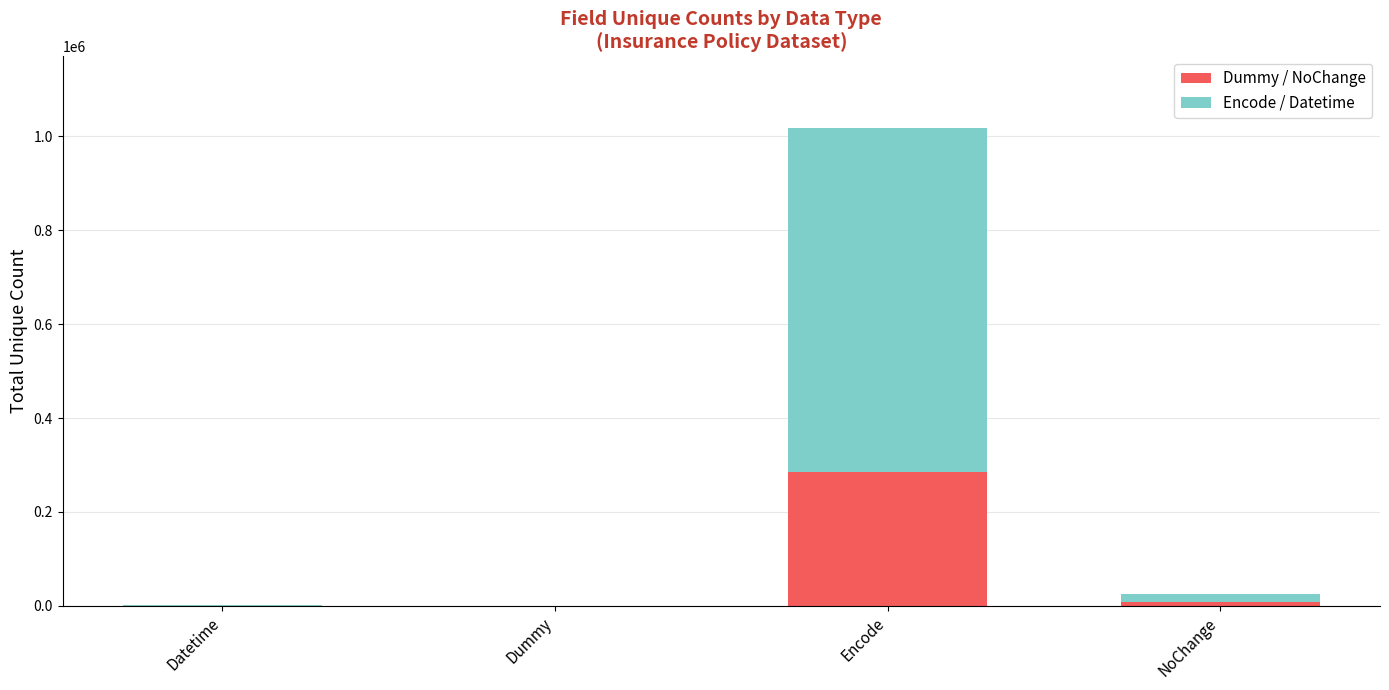

What are all the series names shown in the legend?

Dummy / NoChange, Encode / Datetime